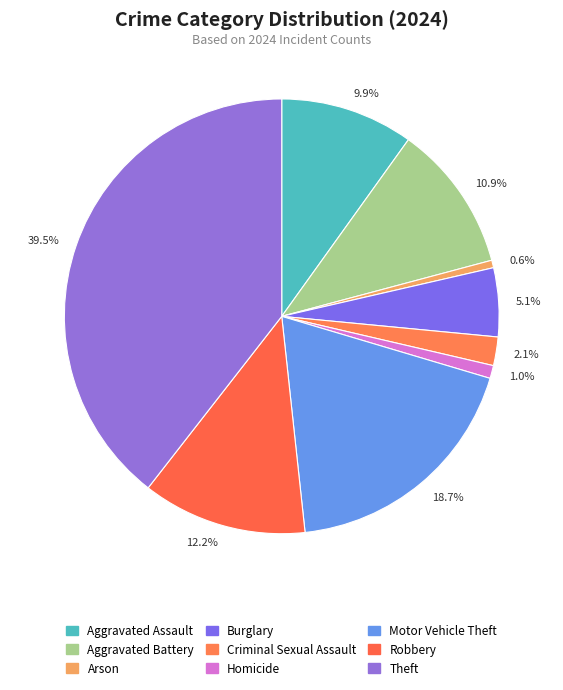

Combined, do Aggravated Battery and Theft account for over 50%?

Yes